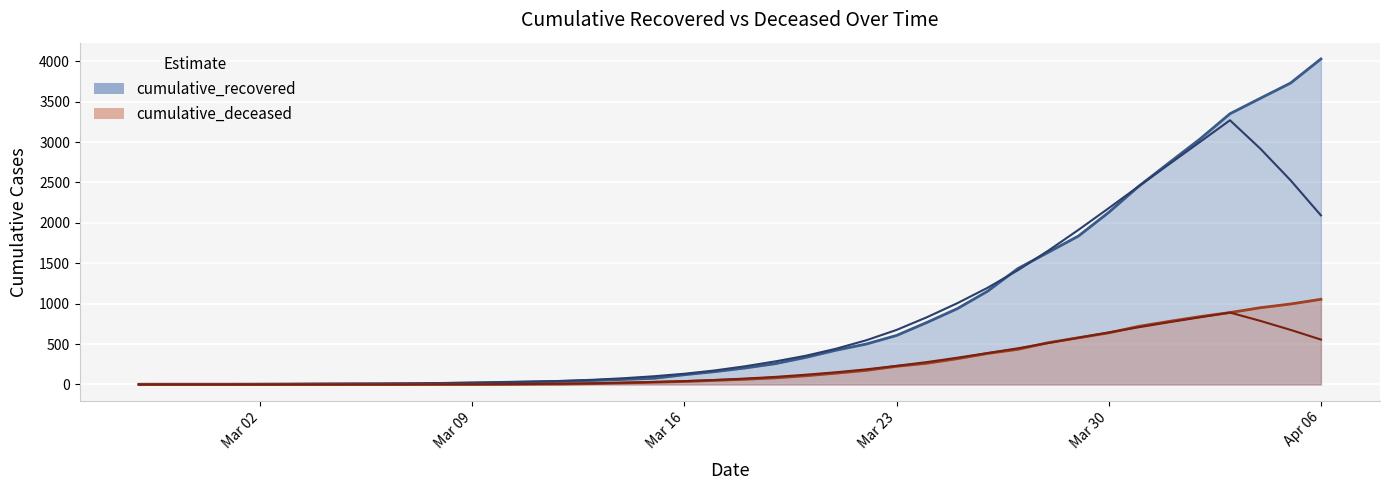

List the series in order of their overall mean, highest first.

cumulative_recovered, cumulative_deceased